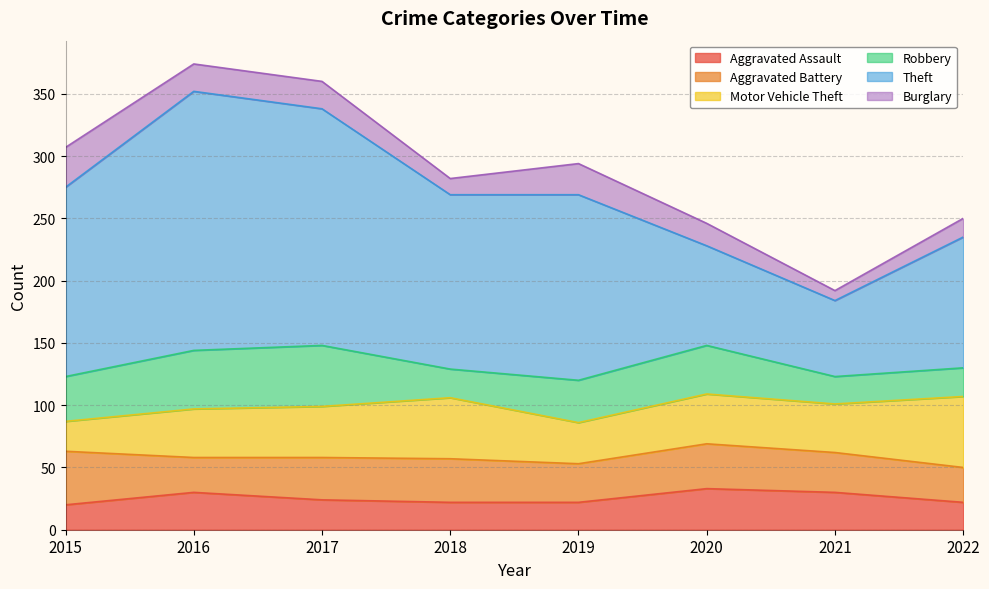

At which label is Aggravated Assault closest to 26?

2017